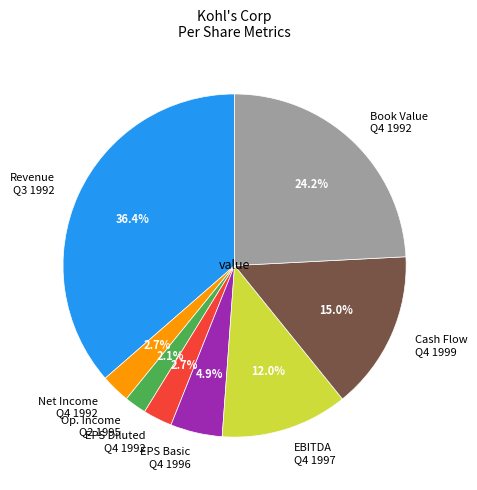

Which slice is the smallest?

Op. Income Q2 1995